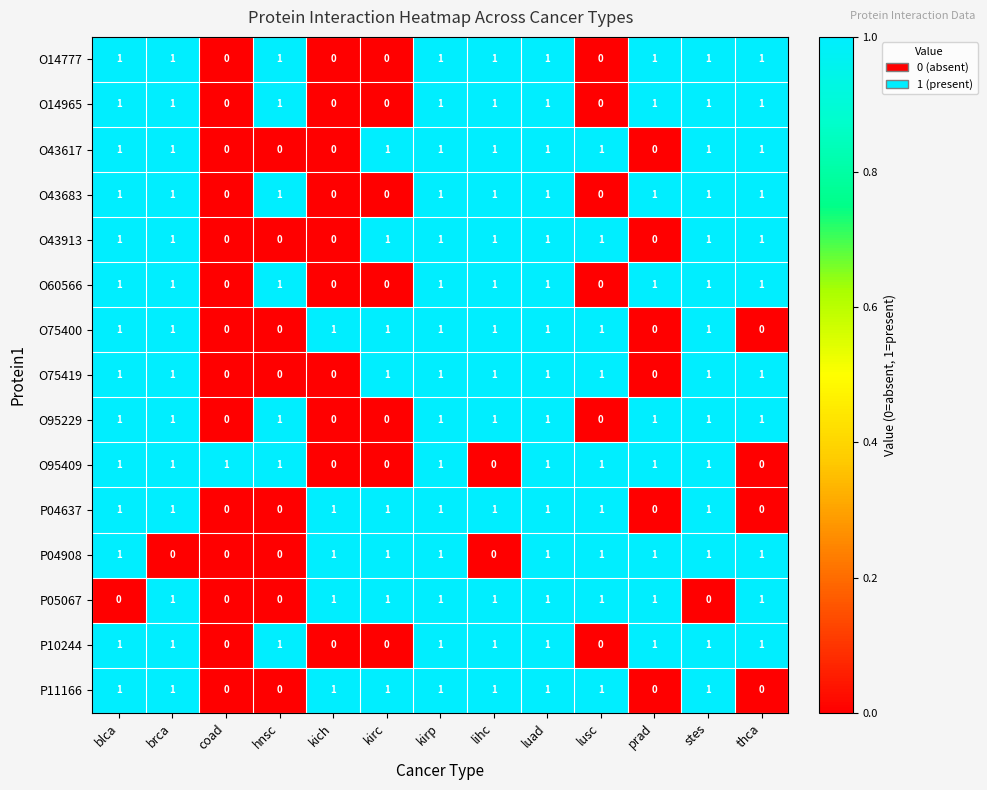

What is the sum of all O60566 values?

9